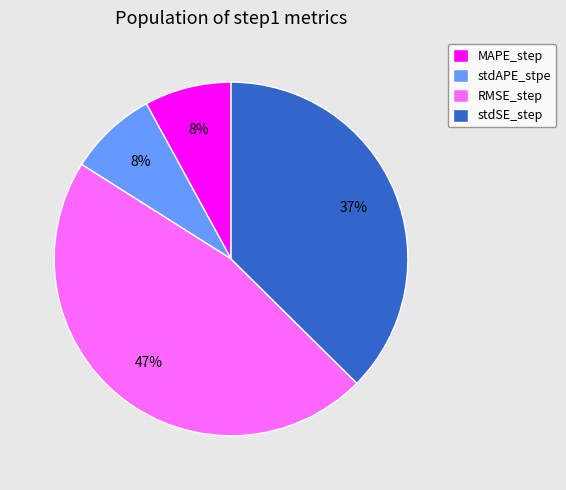

Which has a higher value, RMSE_step or stdSE_step?

RMSE_step